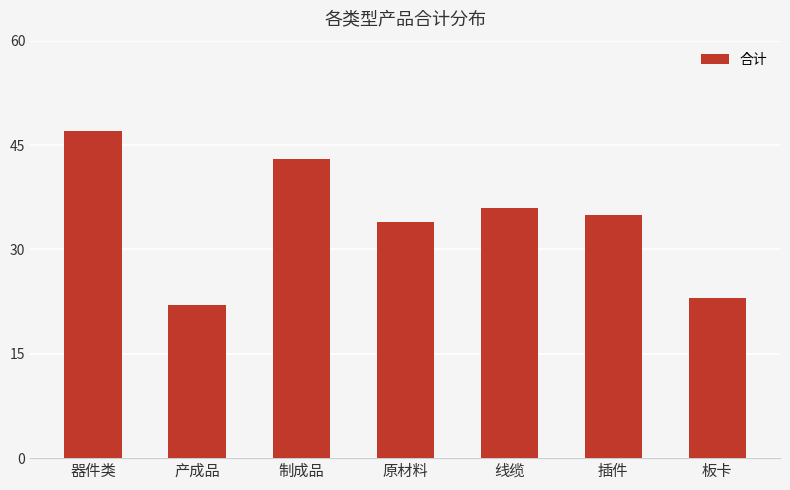

List the labels in order of value, largest first.

器件类, 制成品, 线缆, 插件, 原材料, 板卡, 产成品